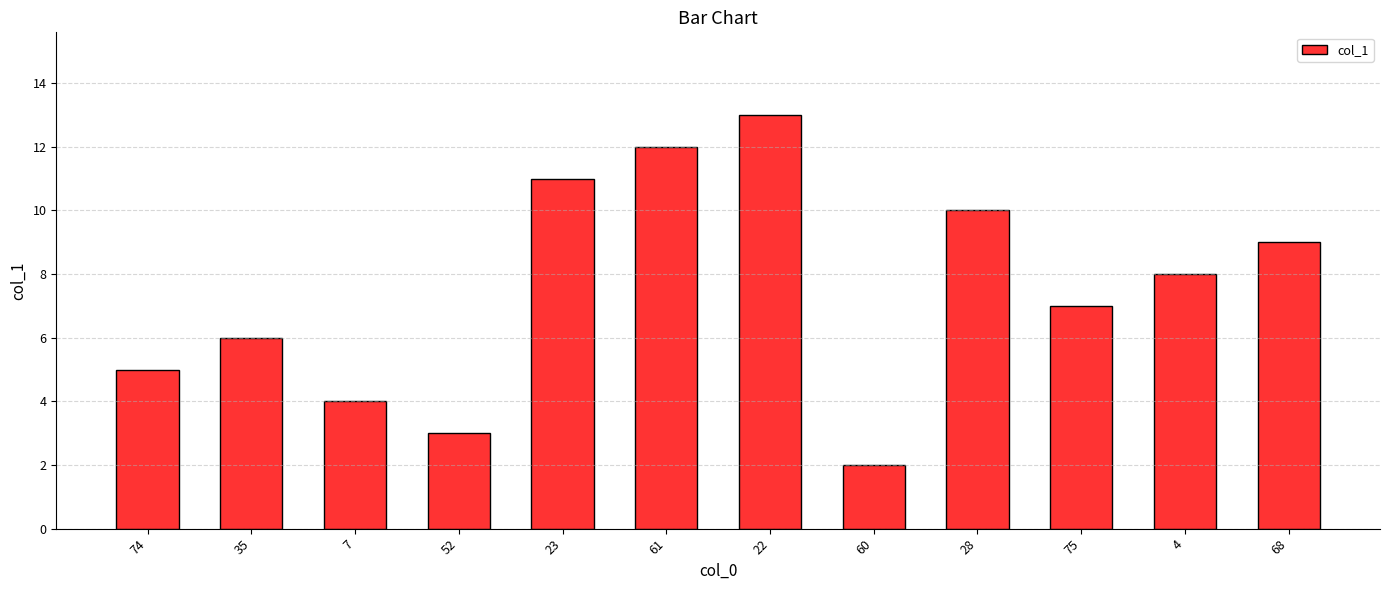

How many values are below 8?

6